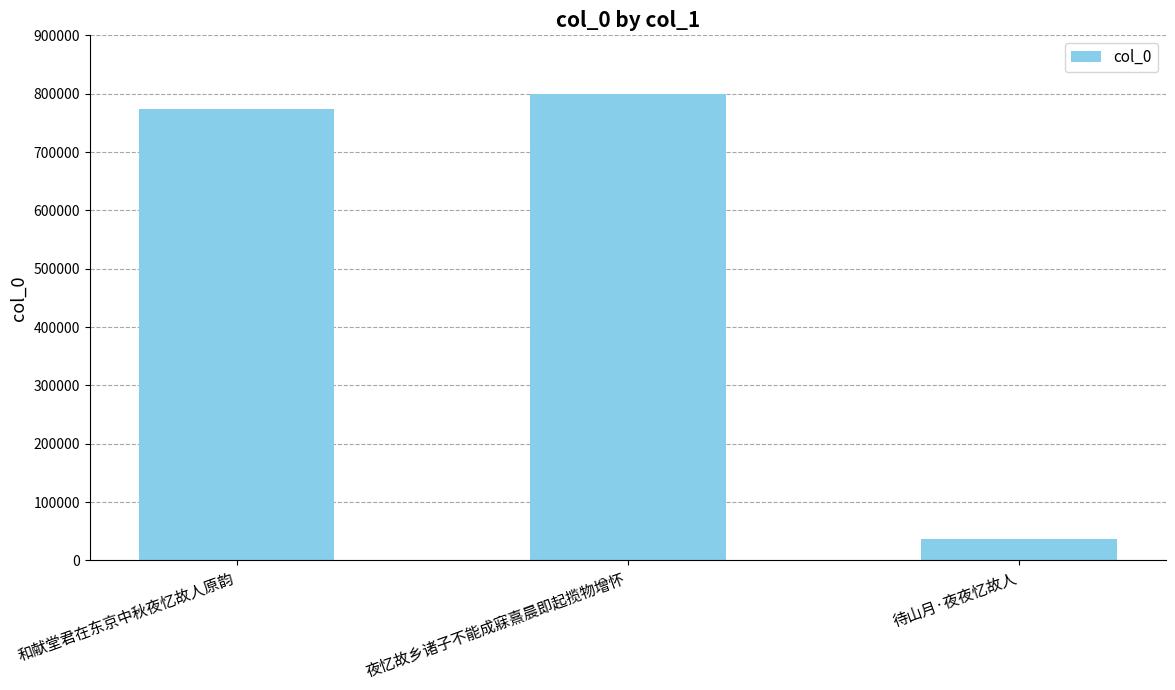

What is the sum of all values?

1610043